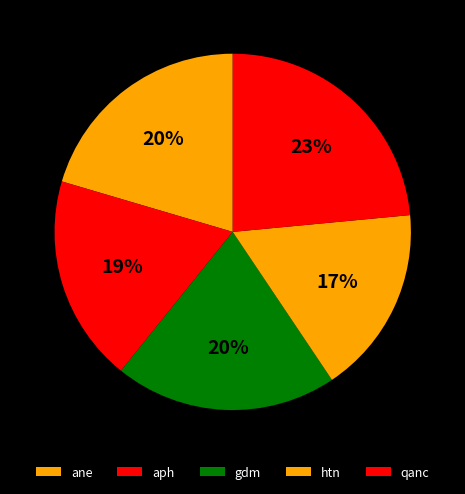

What is the ratio of the value at qanc to the value at htn?

1.1